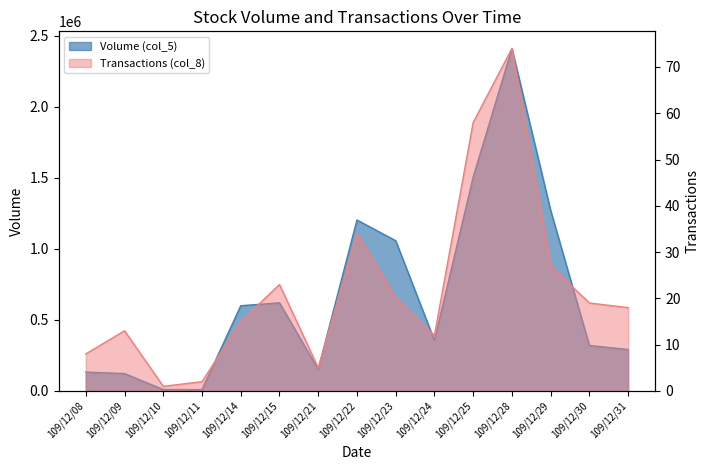

What is the value of the Volume (col_5) point at the 9th from the left?

1058000